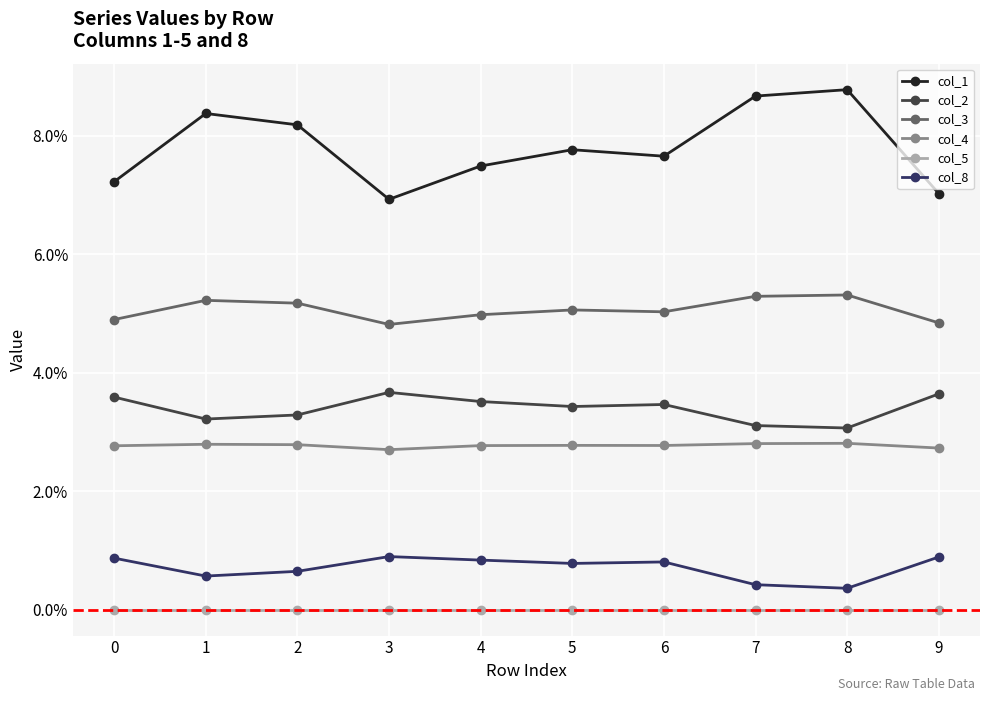

At which category is the sum across all series the highest?

8